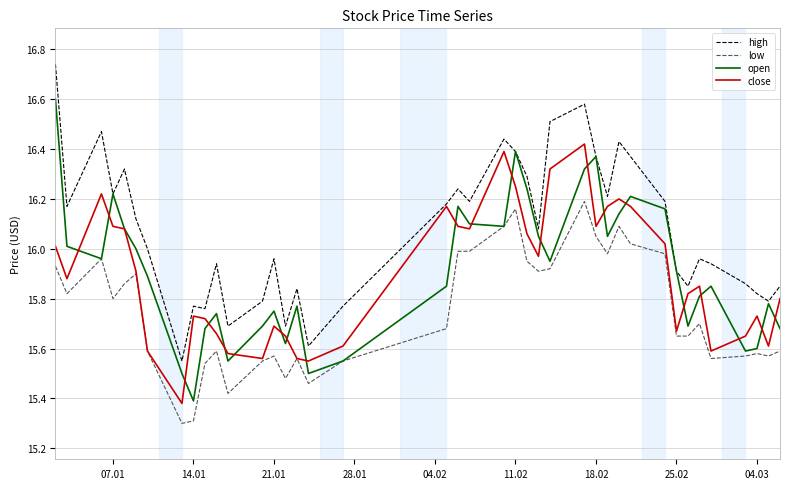

What is the smallest value displayed?

15.3